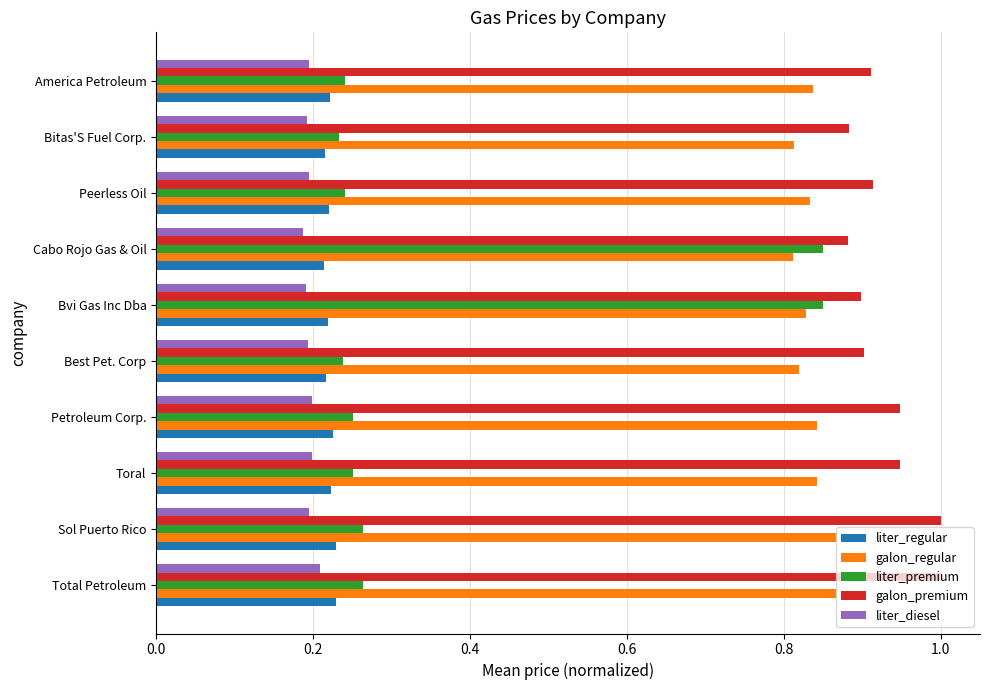

What is the maximum value shown in the chart?

1.0